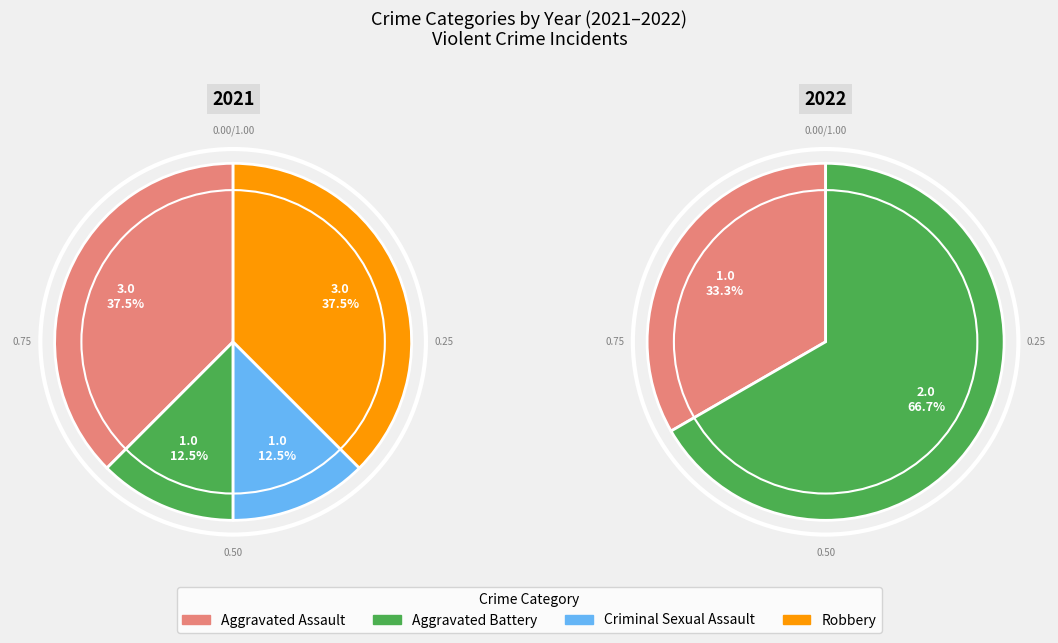

Does any single category account for the majority?

No